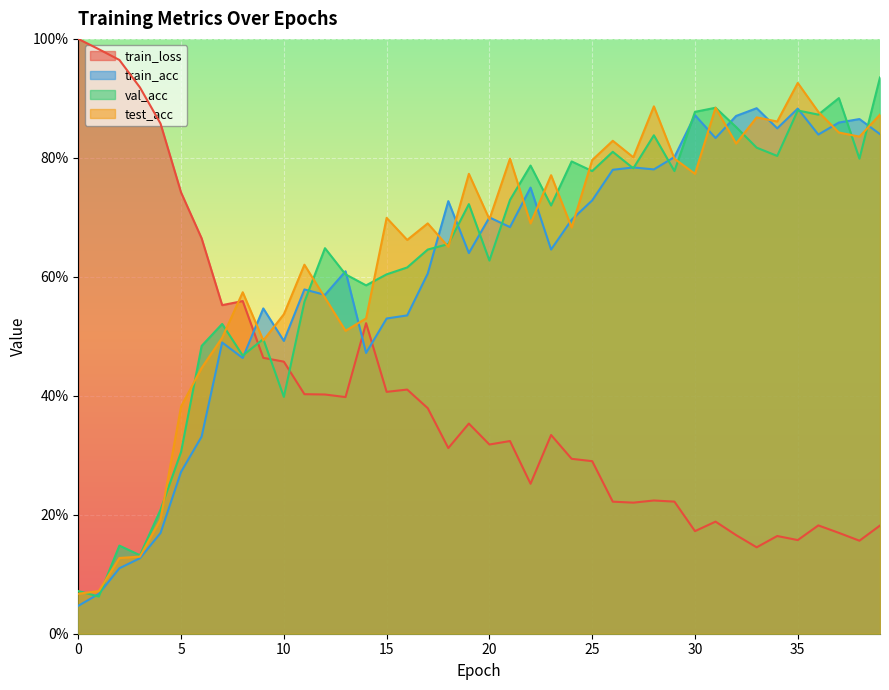

True or false: train_acc has a value of 0.6 at 17.

True